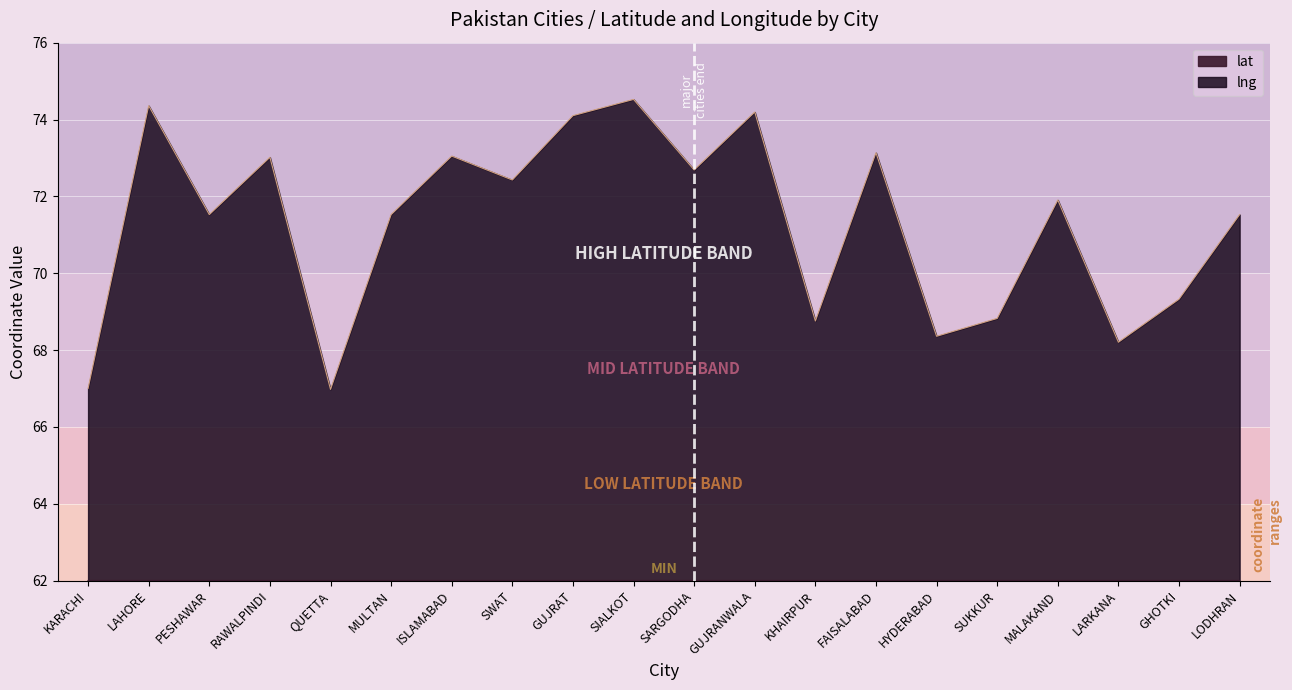

How many data points in lat are less than 31?

9